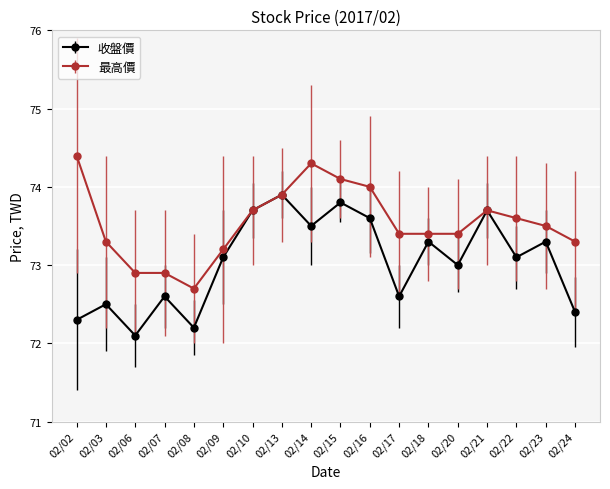

Rank the series at 02/14 from highest to lowest value.

最高價, 收盤價